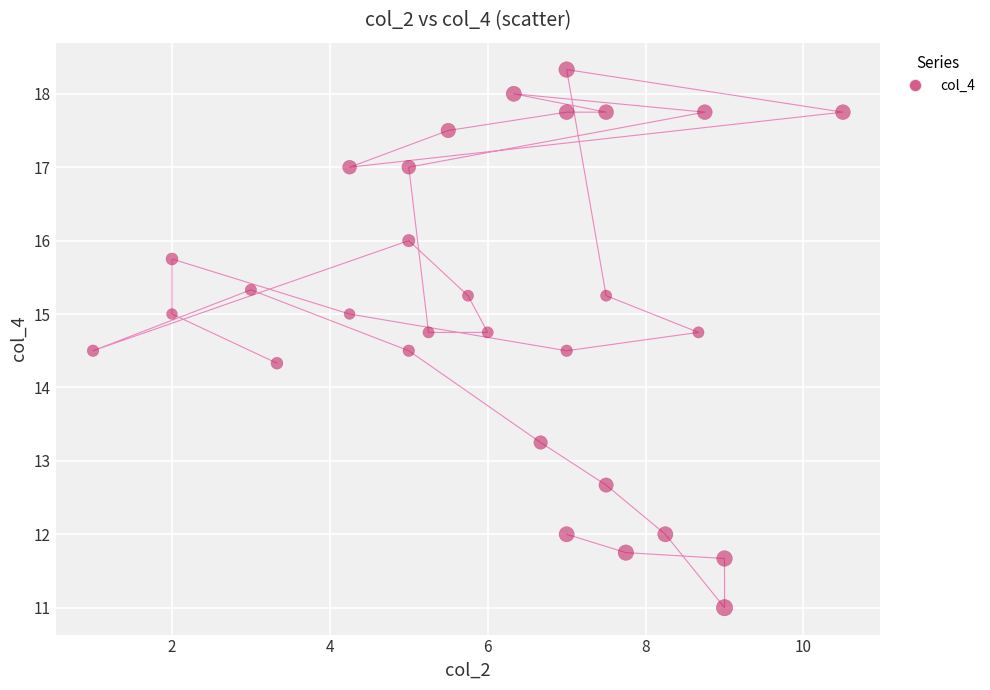

What Y value in the scatter plot is closest to 14?

14.3